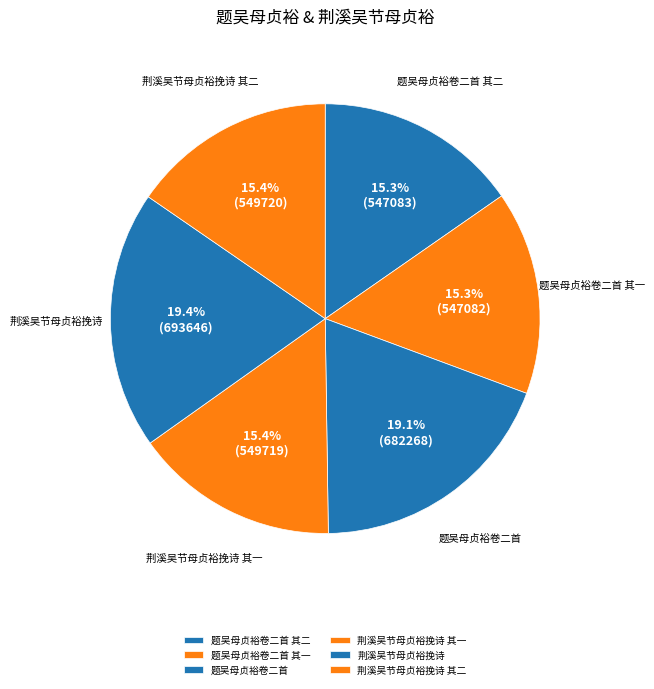

What is the ratio of the value at 题吴母贞裕卷二首 其一 to the value at 题吴母贞裕卷二首 其二?

1.0